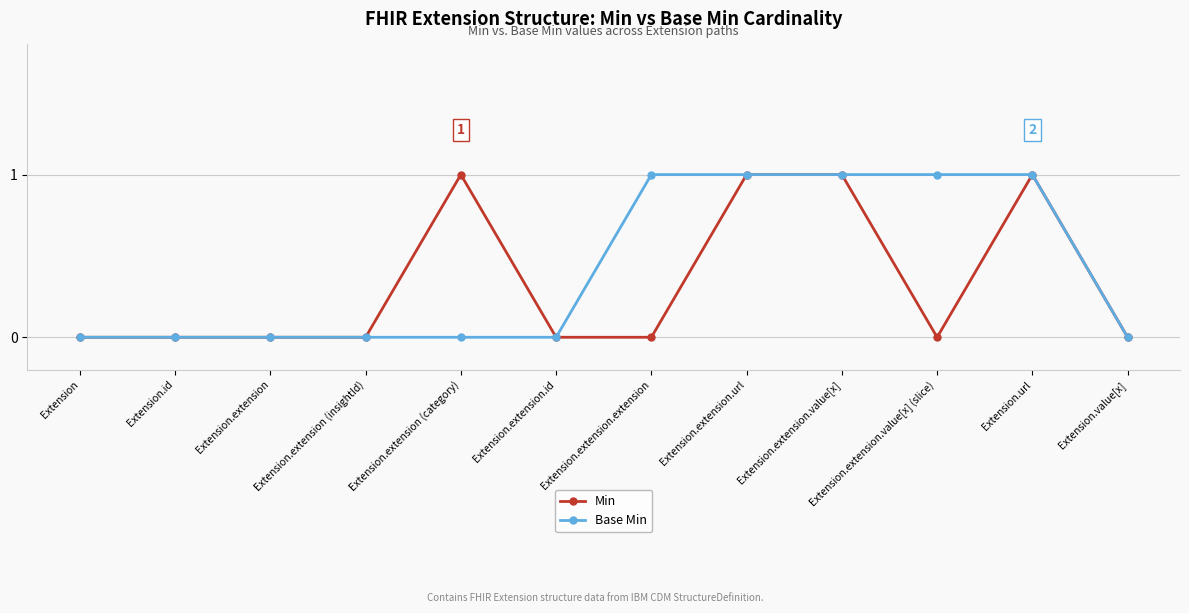

How many lines are shown in the chart?

2